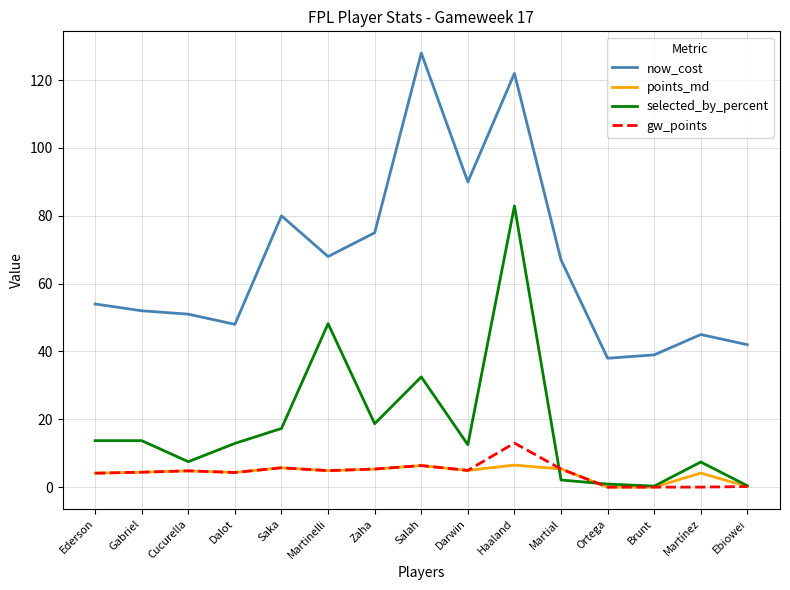

Which series has the widest spread of values?

now_cost